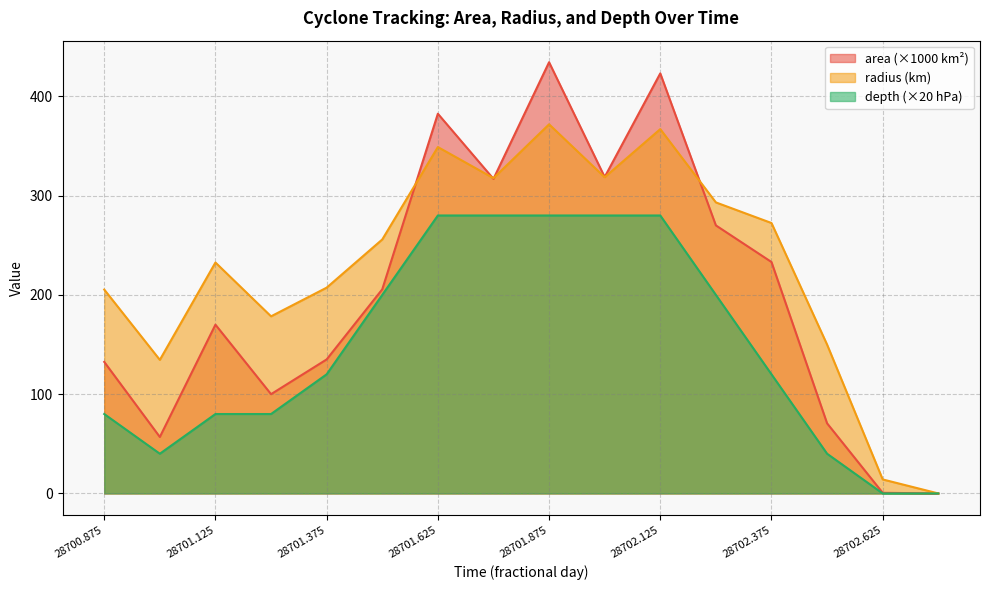

At how many categories does at least one series exceed 388?

2